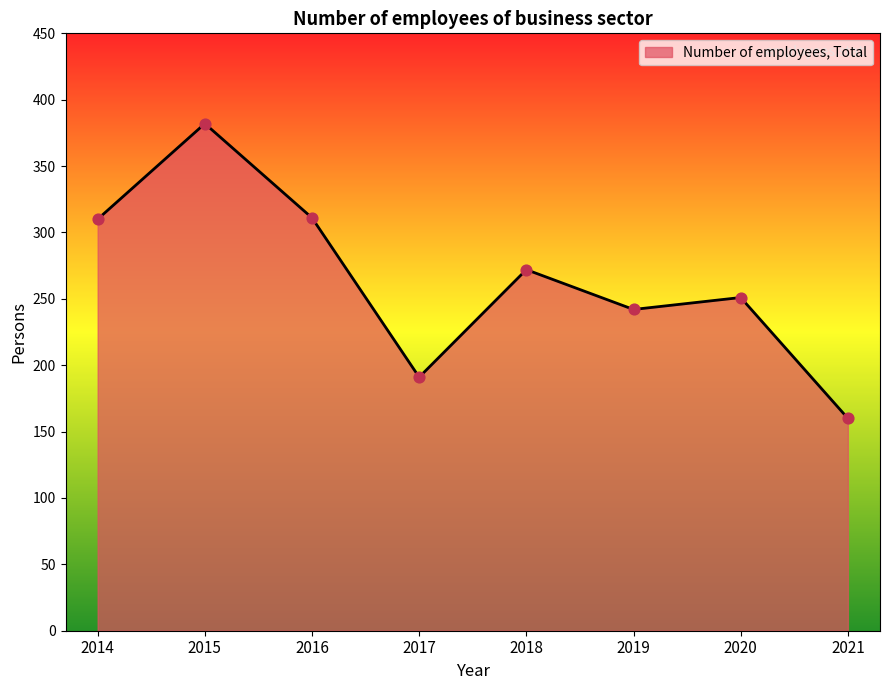

What is the change in value from 2014 to 2021?

-150